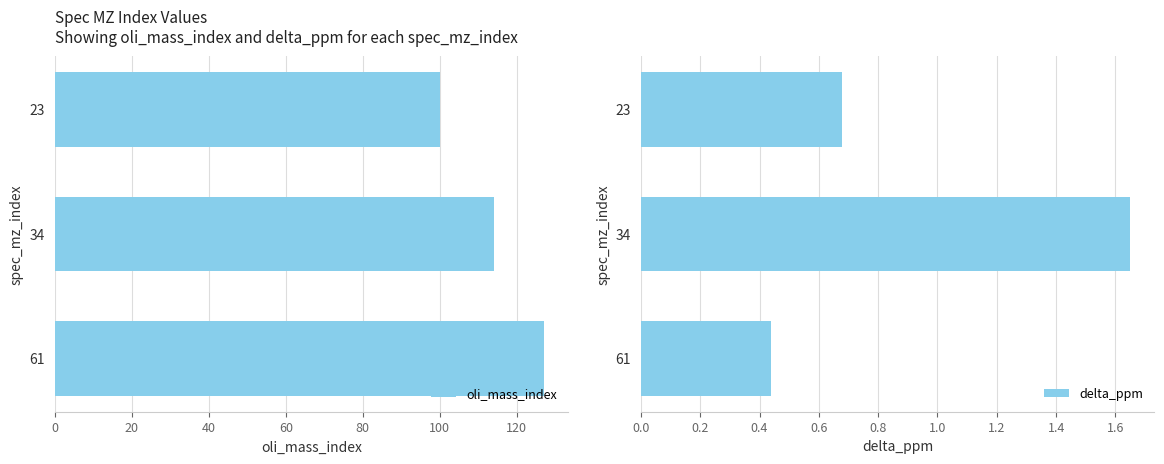

List the series in order of their overall mean, lowest first.

delta_ppm, oli_mass_index